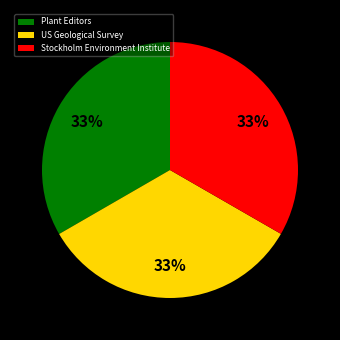

To the nearest percent, what portion does US Geological Survey represent?

33%